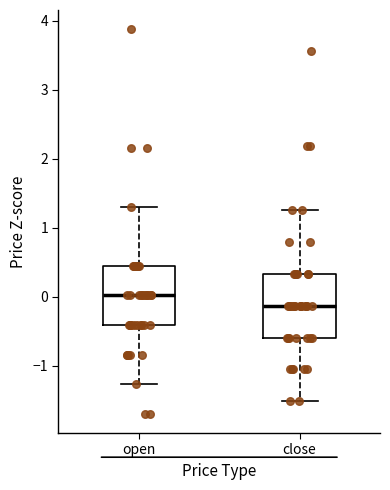

Reading left to right, transcribe this box plot: for each box, give where its median line is, the range the box spans, and where its two whiskers end, as read against the y-axis. The values are not printed on the chart, so give them approximately, as read against the axis.

open: median 0.0, box -0.4 to 0.4, whiskers -1.3 to 1.3
close: median -0.1, box -0.6 to 0.3, whiskers -1.5 to 1.3